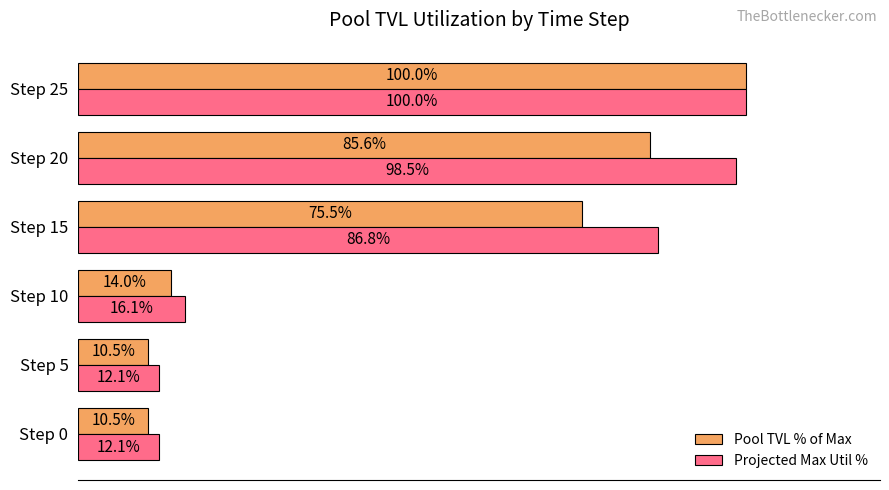

Which category has the highest value in the Pool TVL % of Max series?

Step 25